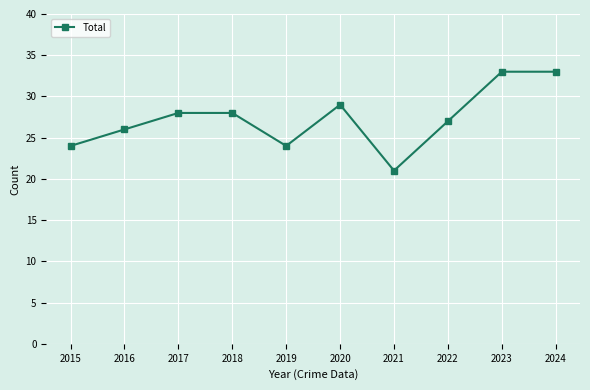

Between 2016 and 2018, which is larger?

2018